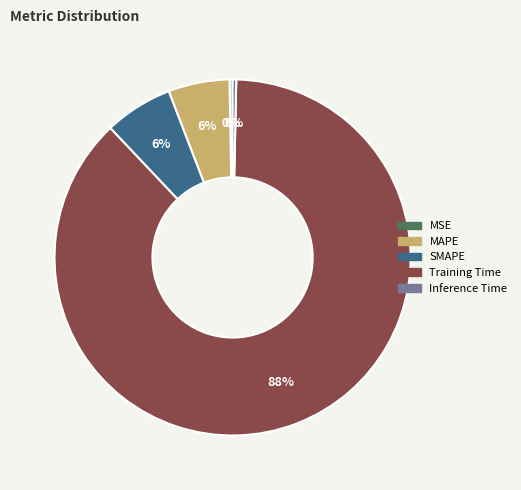

Is the sum of Training Time and SMAPE greater than half?

Yes